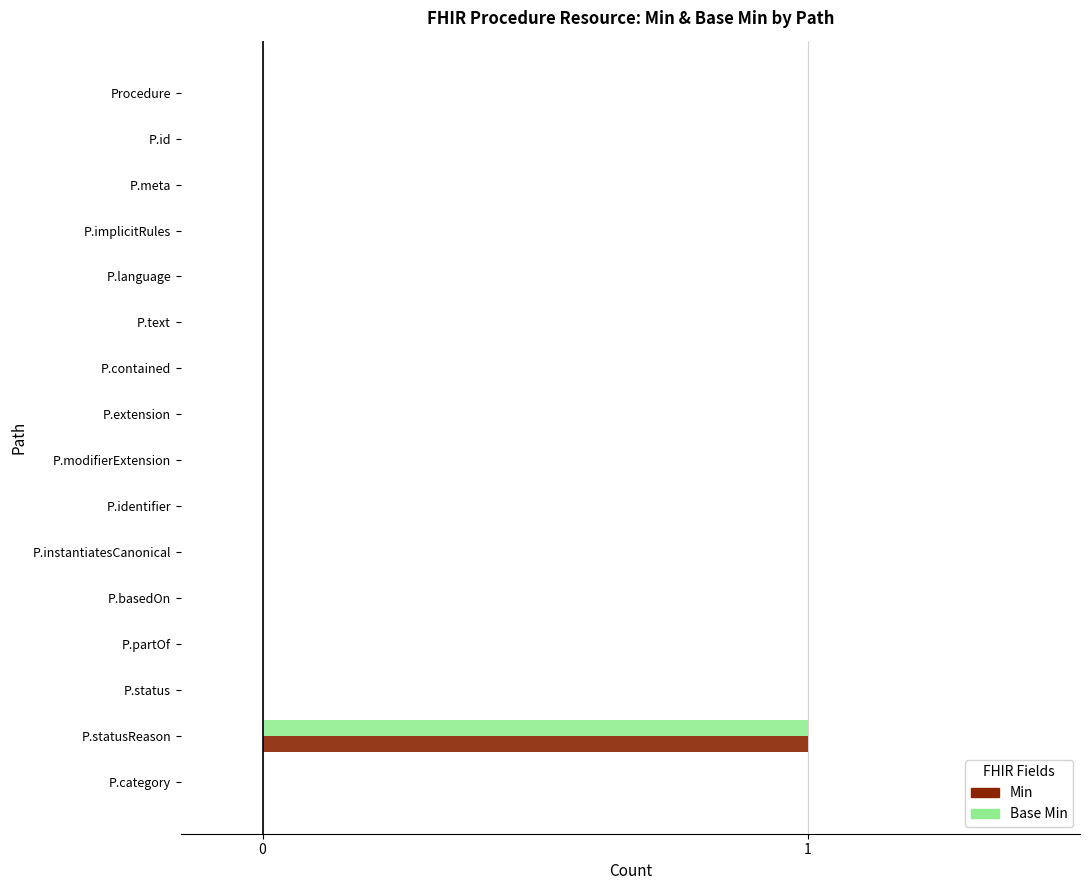

At which category is the sum across all series the highest?

P.statusReason